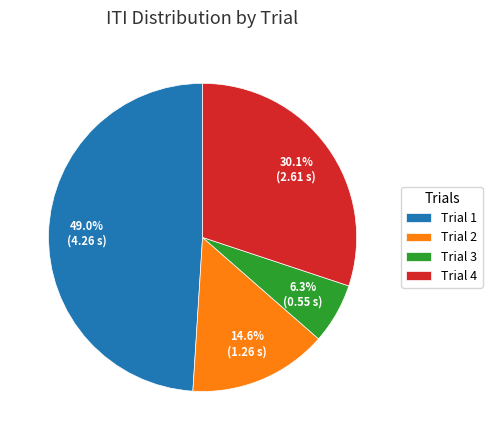

Do Trial 1 and Trial 2 together represent more than half of the pie?

Yes